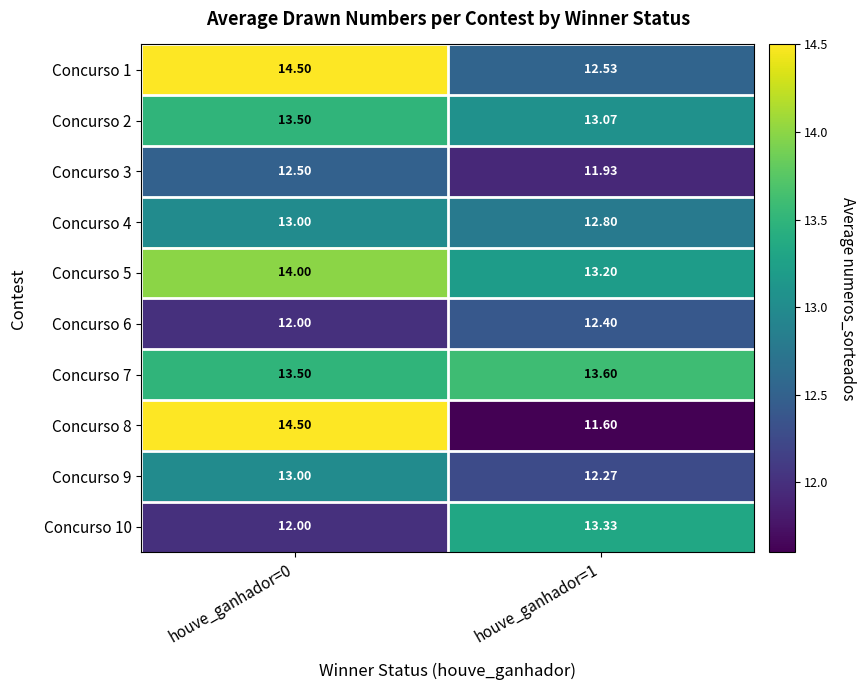

Is the value of Concurso 5 at houve_ganhador=1 greater than the value of Concurso 2 at houve_ganhador=0?

No